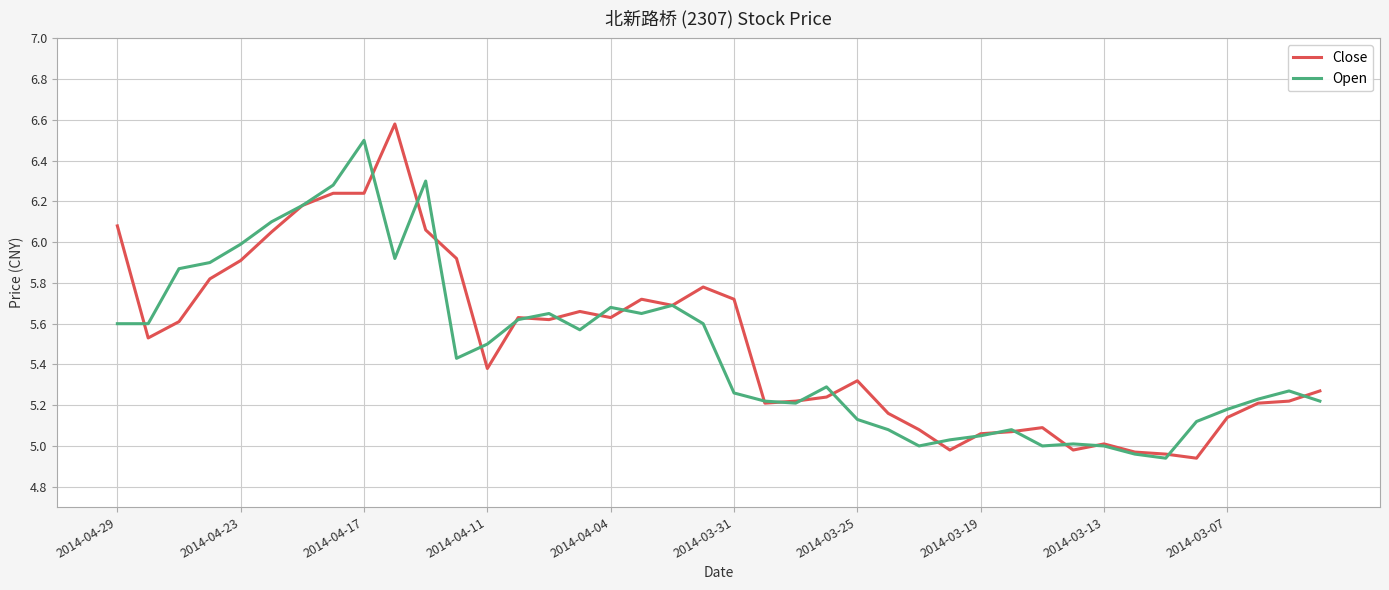

Which series has the largest range (max minus min)?

Close